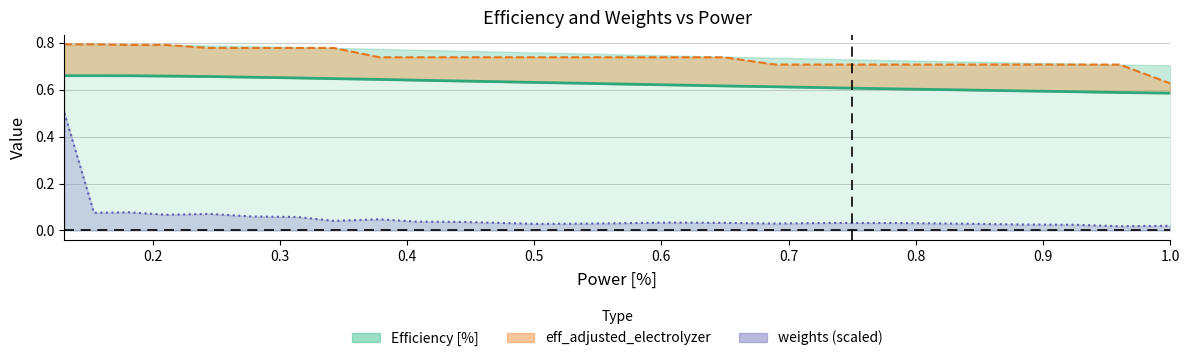

At which category does the chart reach its minimum across all series?

1.0